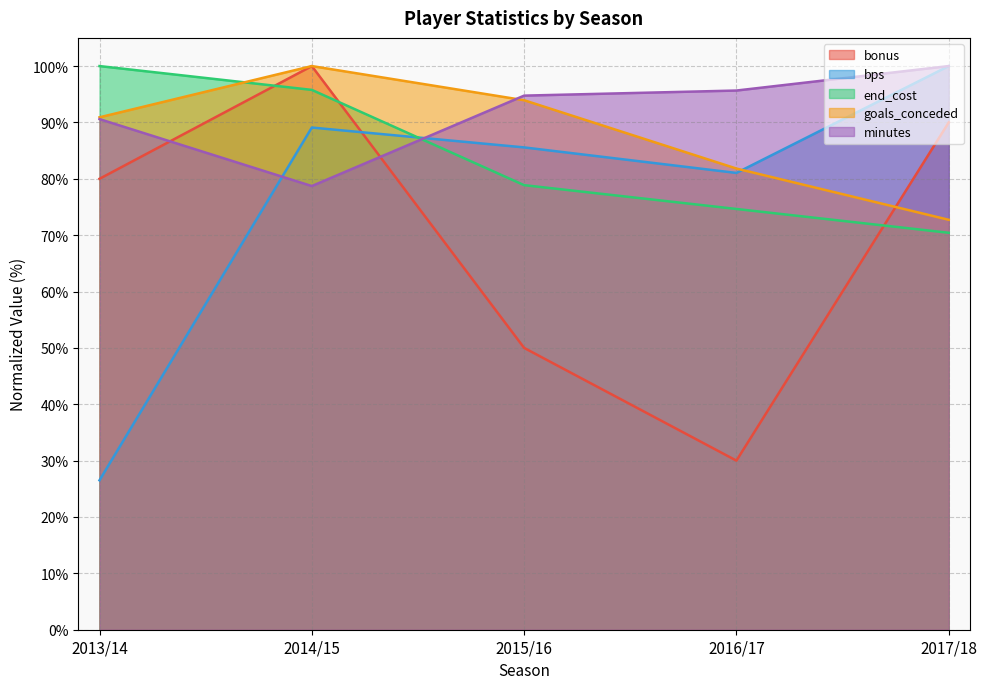

How many categories are shown in the chart?

5